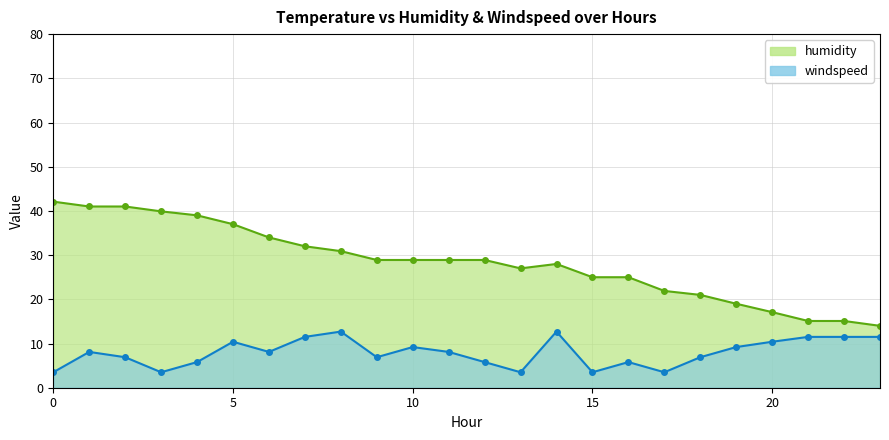

At which label does windspeed reach its peak?

8